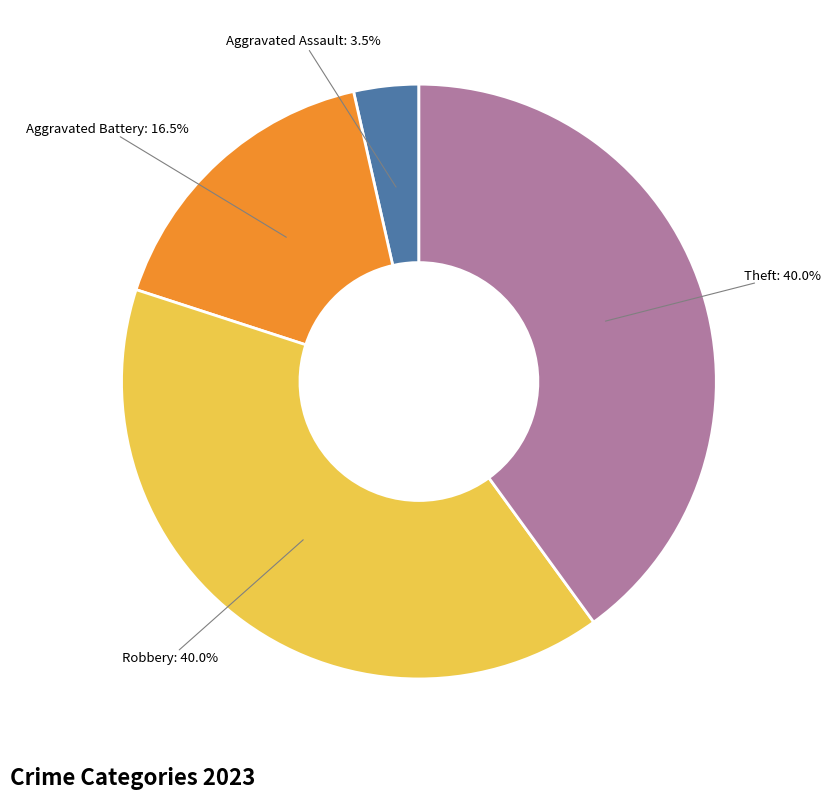

Count the number of slices in the pie.

4